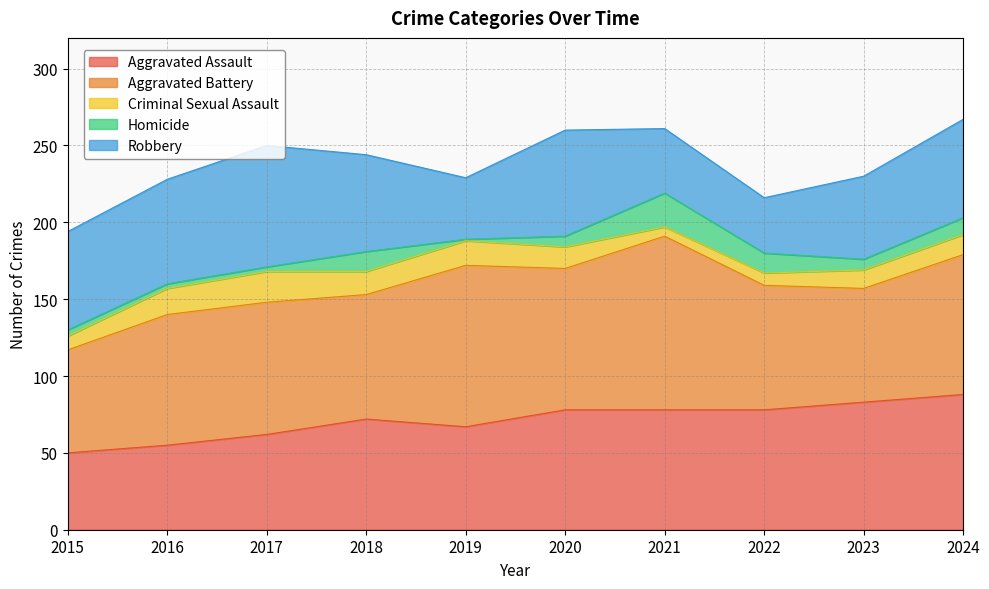

Read the Aggravated Assault value at 2015.

50